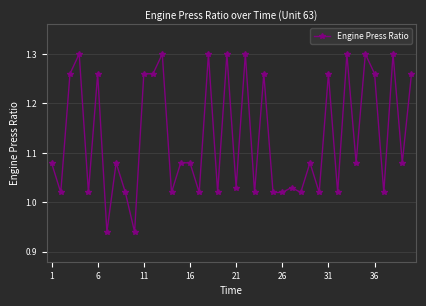

True or false: there are more than 0 points higher than both neighbors.

True